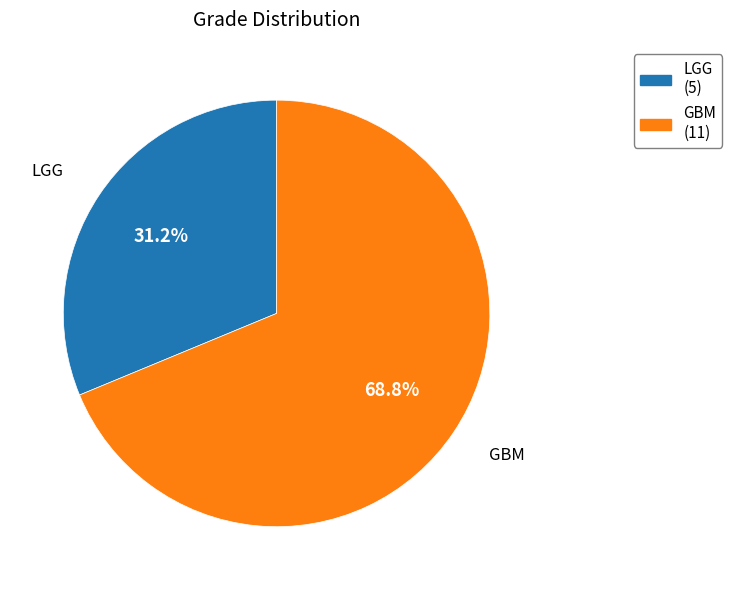

To the nearest percent, what portion does GBM represent?

69%